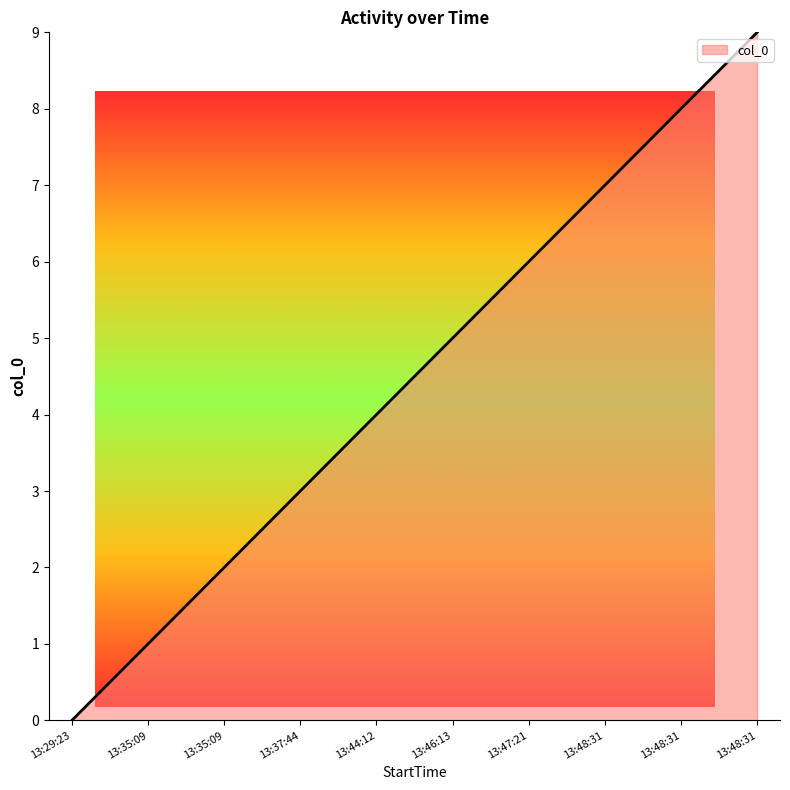

Rank the categories by value from lowest to highest.

13:29:23, 13:35:09, 13:35:09, 13:37:44, 13:44:12, 13:46:13, 13:47:21, 13:48:31, 13:48:31, 13:48:31